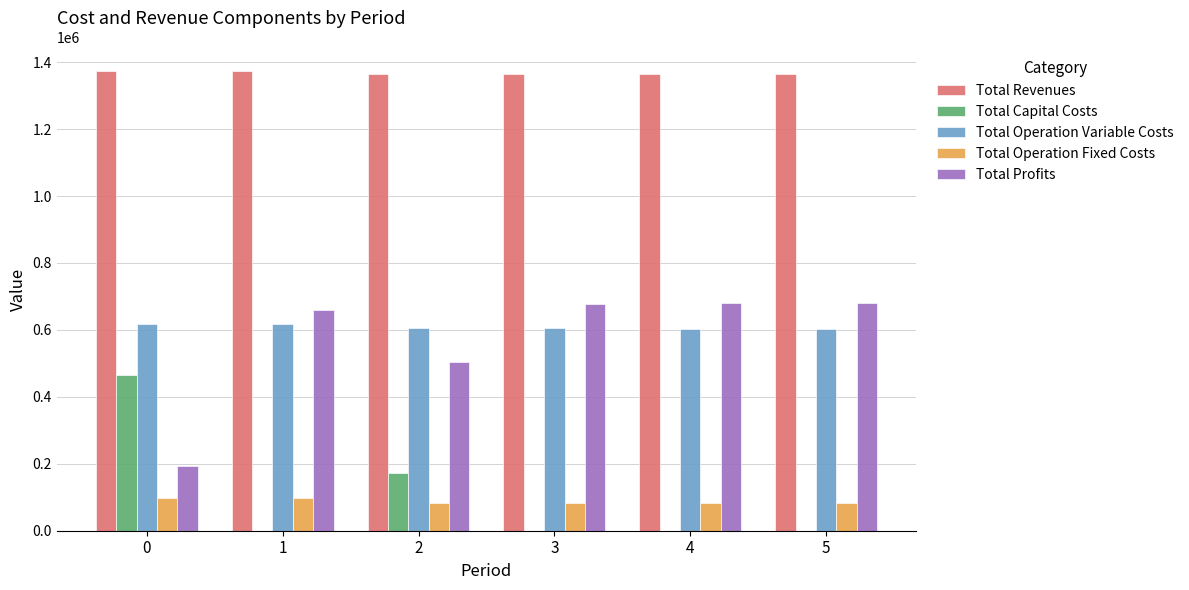

The value of Total Operation Fixed Costs at 3 is 83471.1. True or false?

True